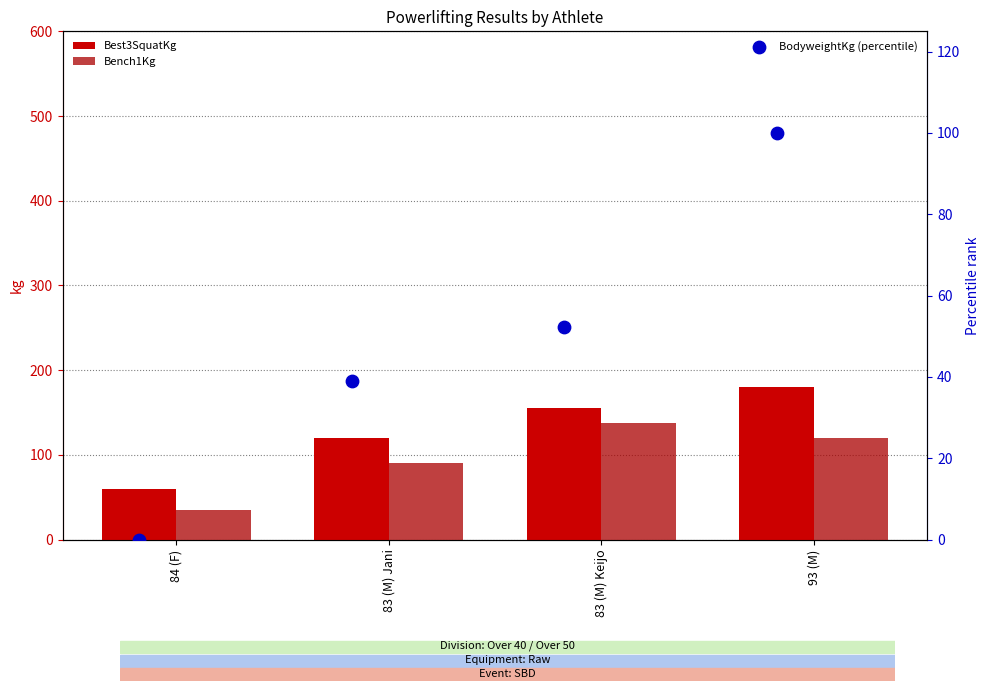

At how many categories does at least one series exceed 147?

2